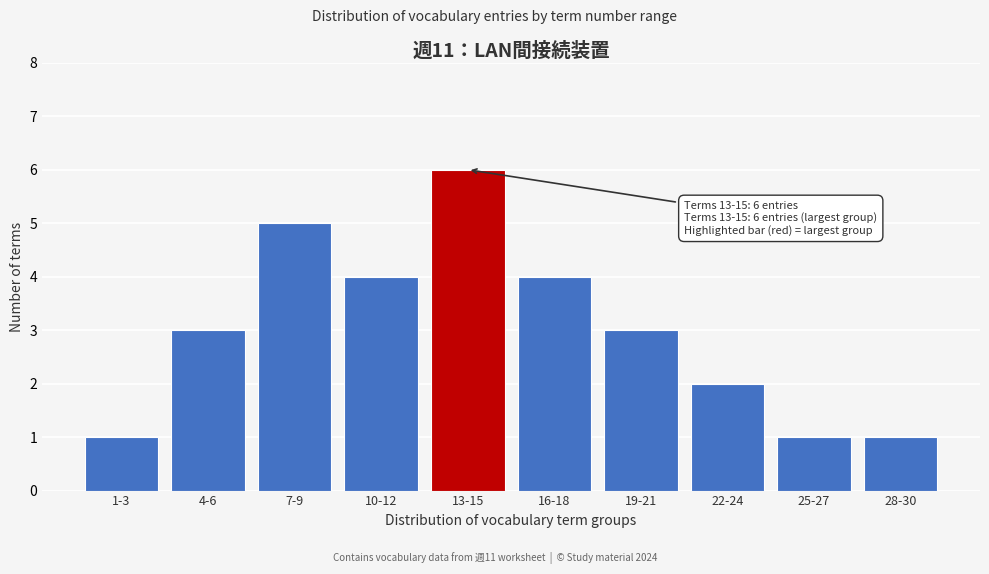

Reading right to left, extract all data points from this chart.

28-30=1	25-27=1	22-24=2	19-21=3	16-18=4	13-15=6	10-12=4	7-9=5	4-6=3	1-3=1